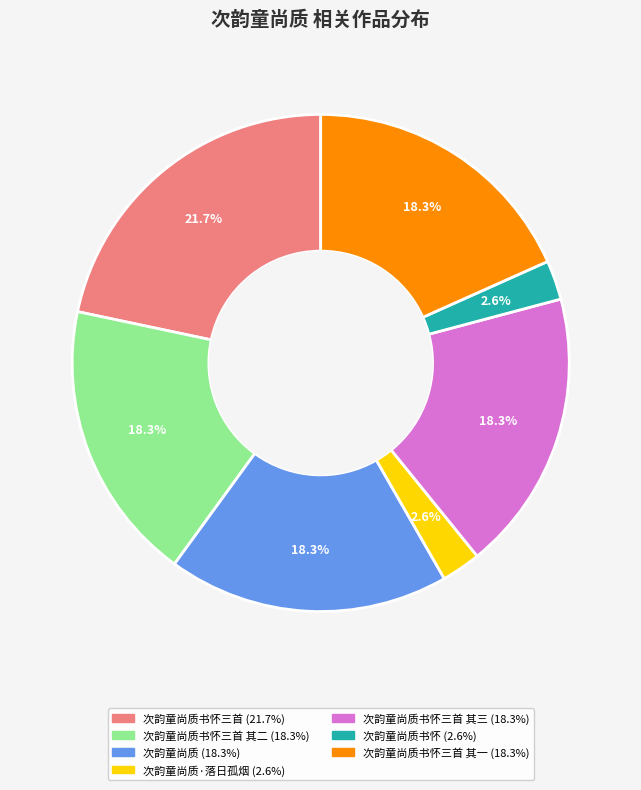

How many segments does this pie chart have?

7